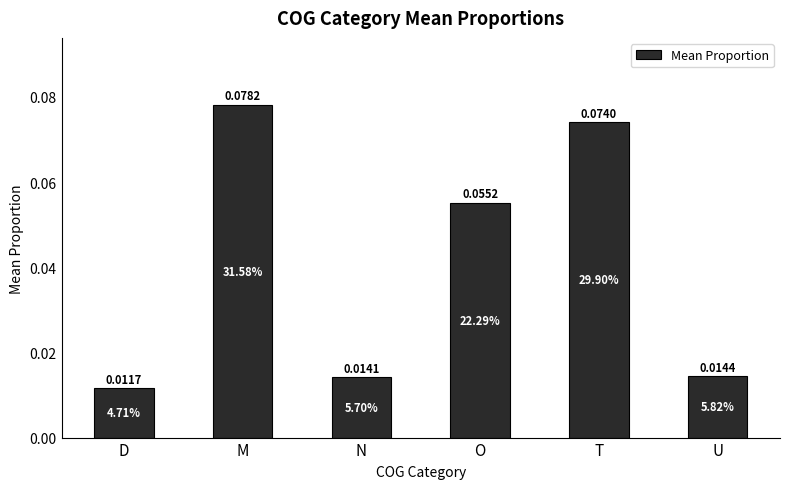

Count the number of data series in this chart.

1